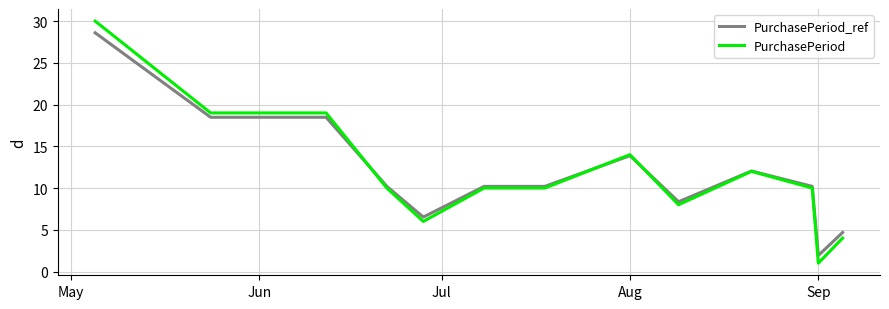

List the series in order of their peak value, lowest first.

PurchasePeriod_ref, PurchasePeriod